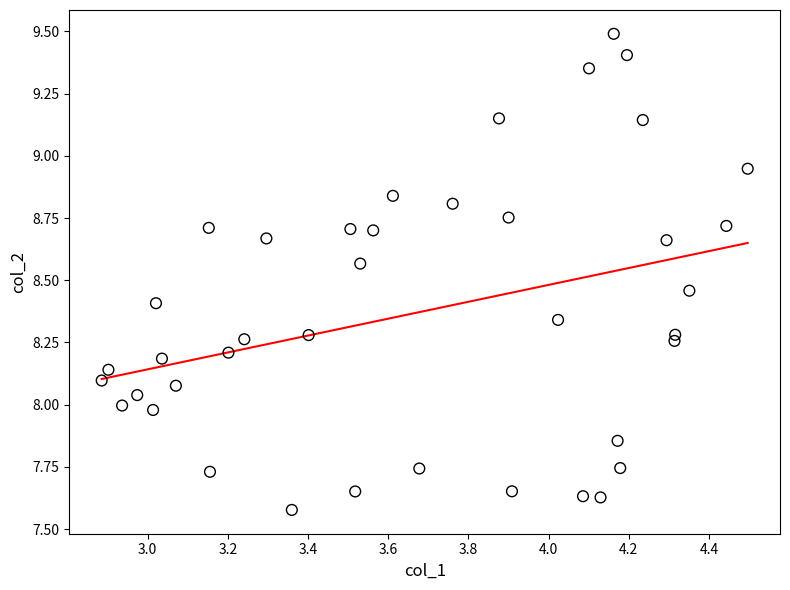

What is the range of X values (max minus min)?

1.6